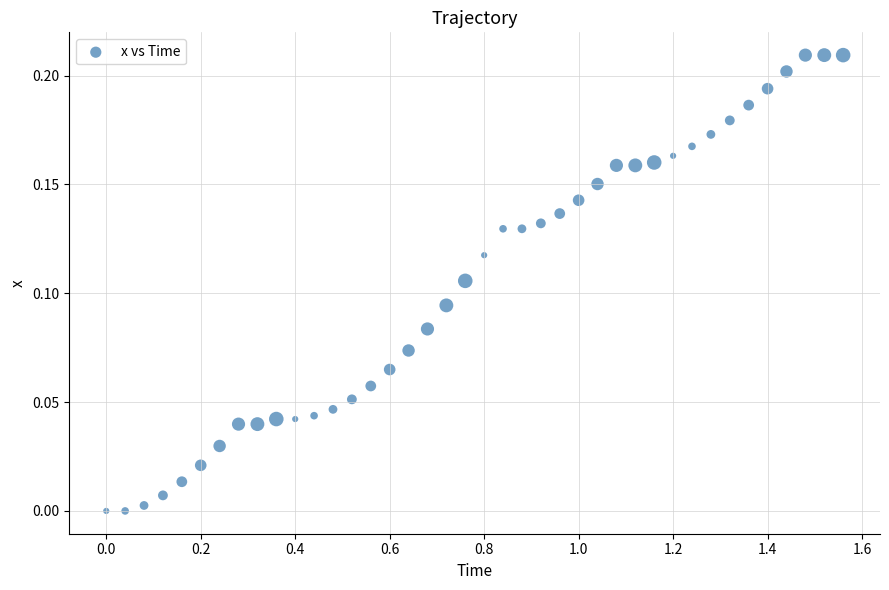

What is the range of X values (max minus min)?

1.6